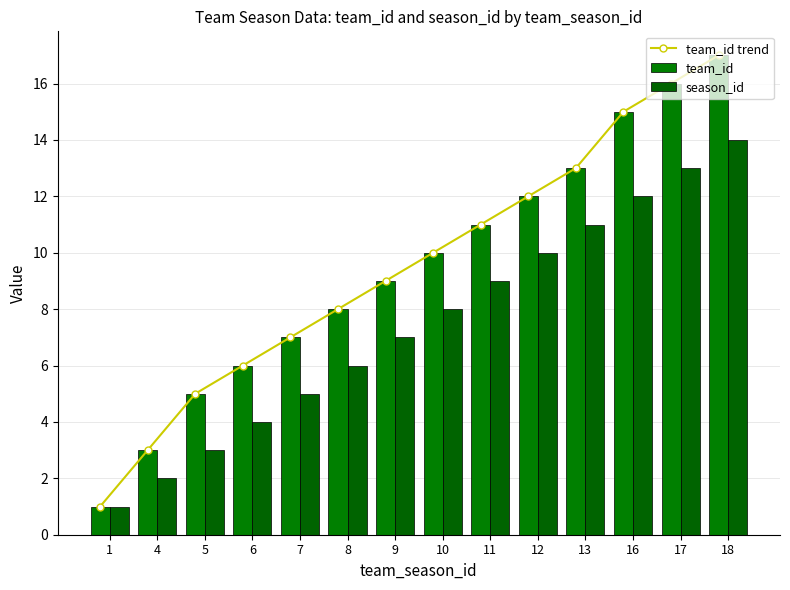

What is the average value of the team_id trend series?

10